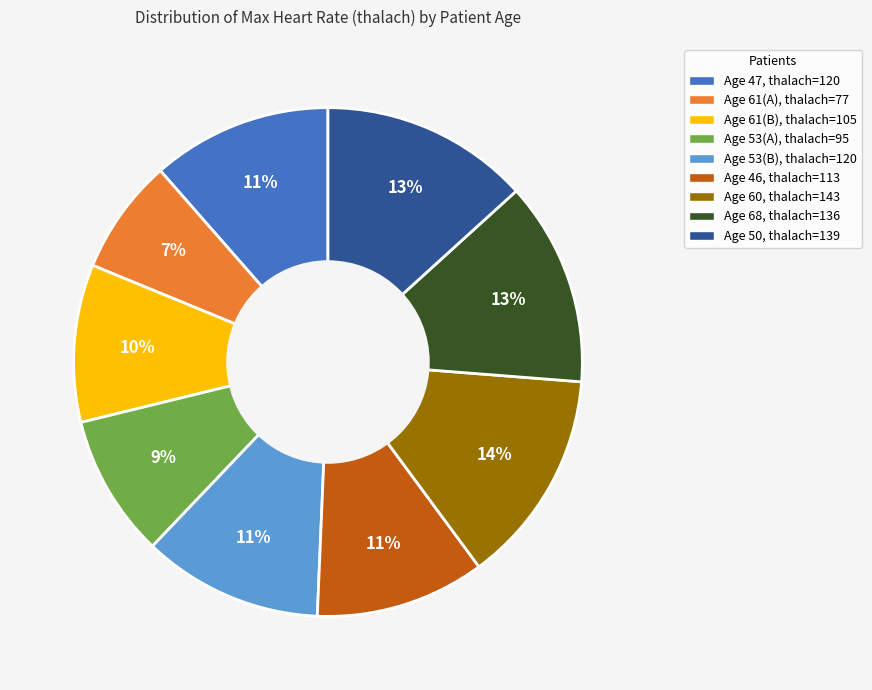

How many slices are in this pie chart?

9